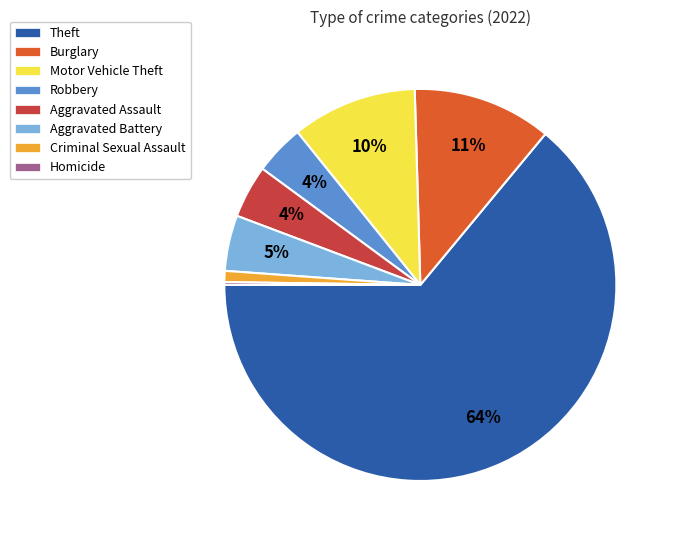

Which slice is the largest?

Theft